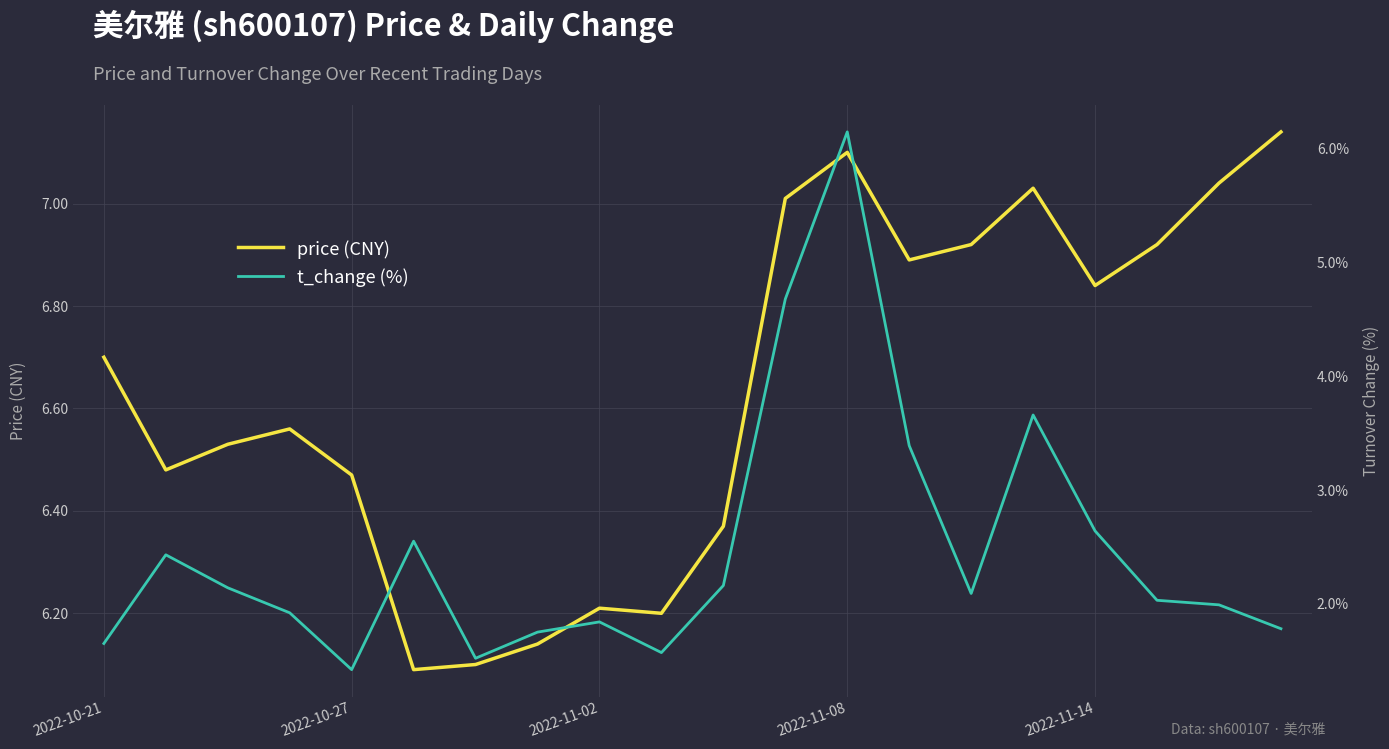

At 9, list the series in order from largest to smallest.

price, t_change